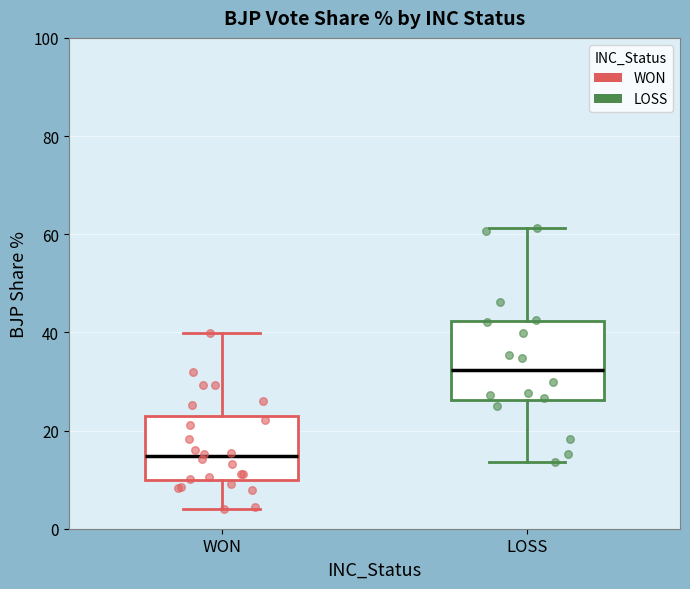

Comparing the boxes themselves (not the whiskers), which one is the tallest?

LOSS